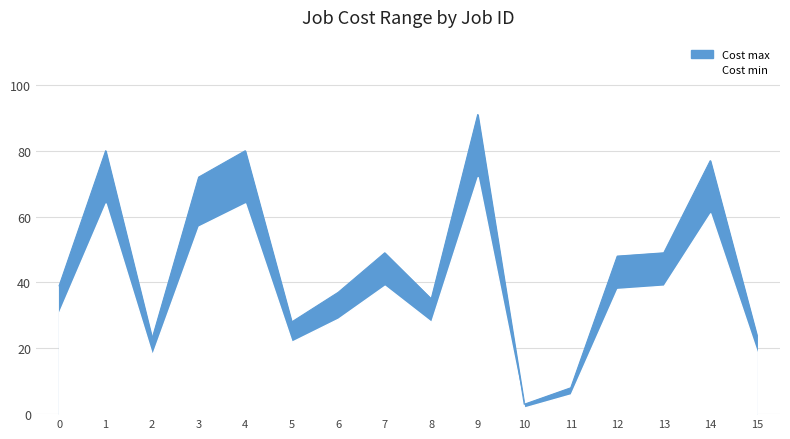

True or false: the data shows 72 at 3.

True